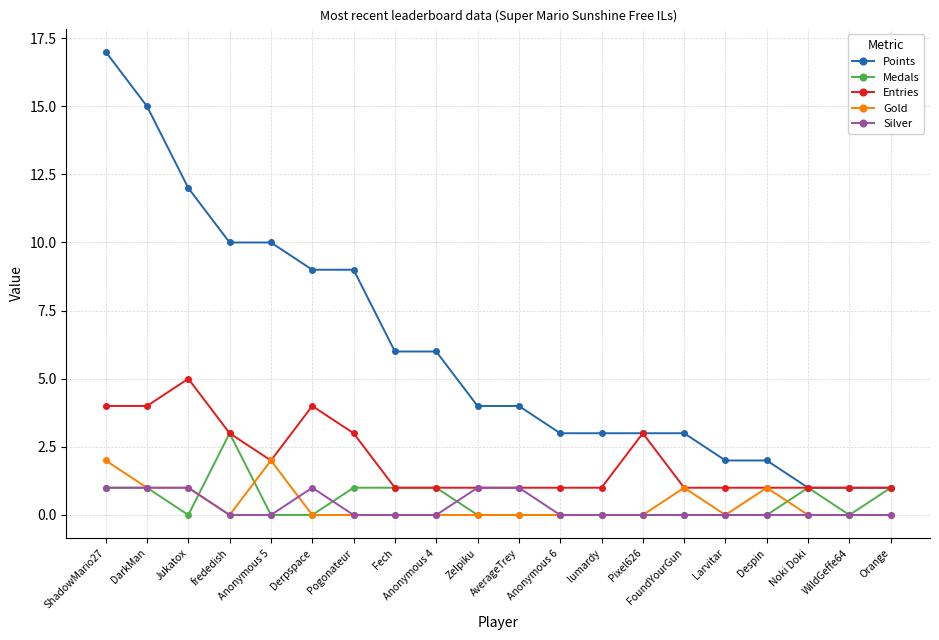

Between Anonymous 5 and Anonymous 4, which series saw the biggest shift?

Points